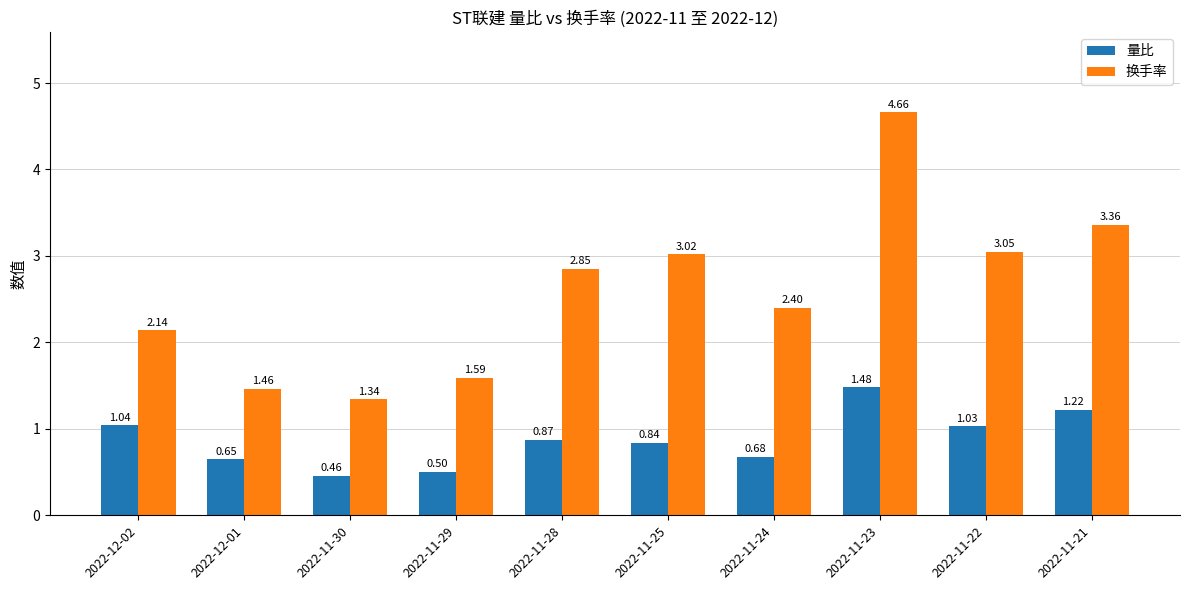

How many bars are there in each group?

2